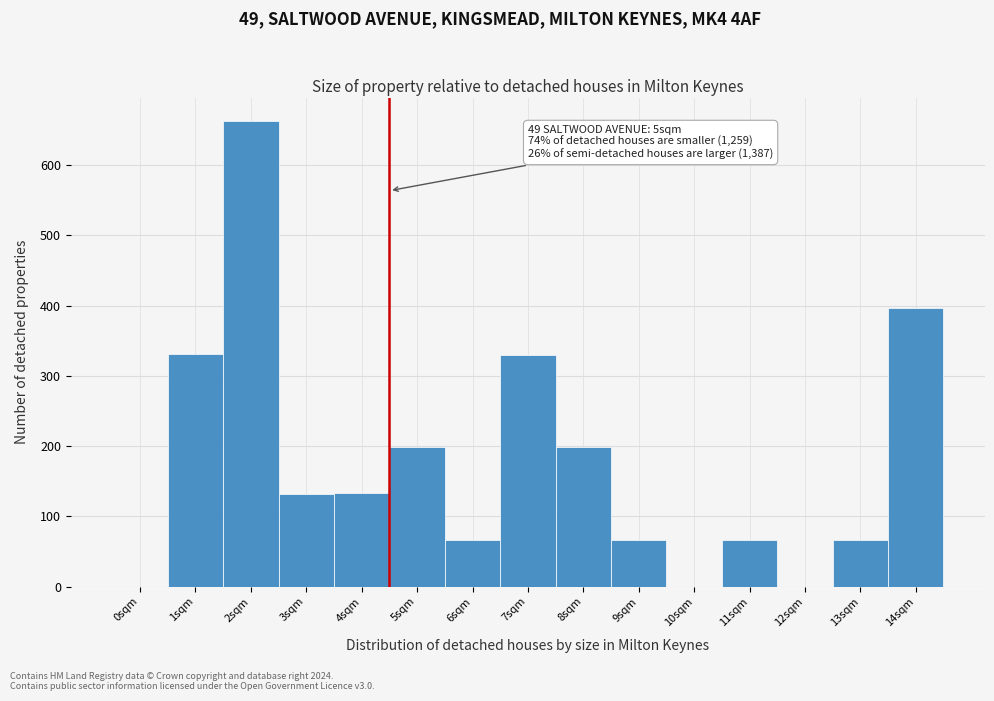

Is it true that the value at 12sqm is 0?

True